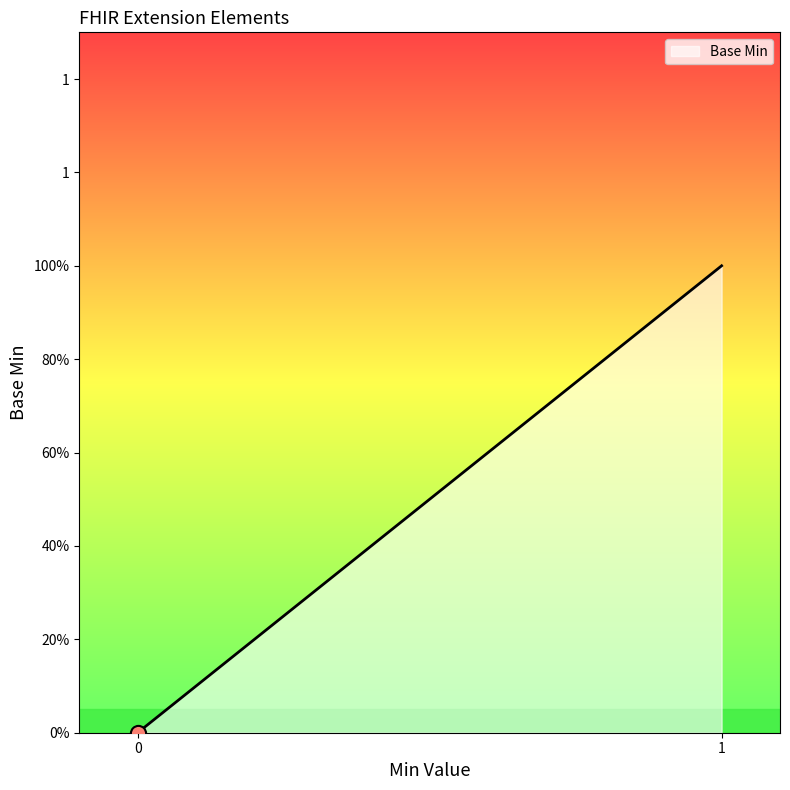

Does the chart have visible grid lines?

No